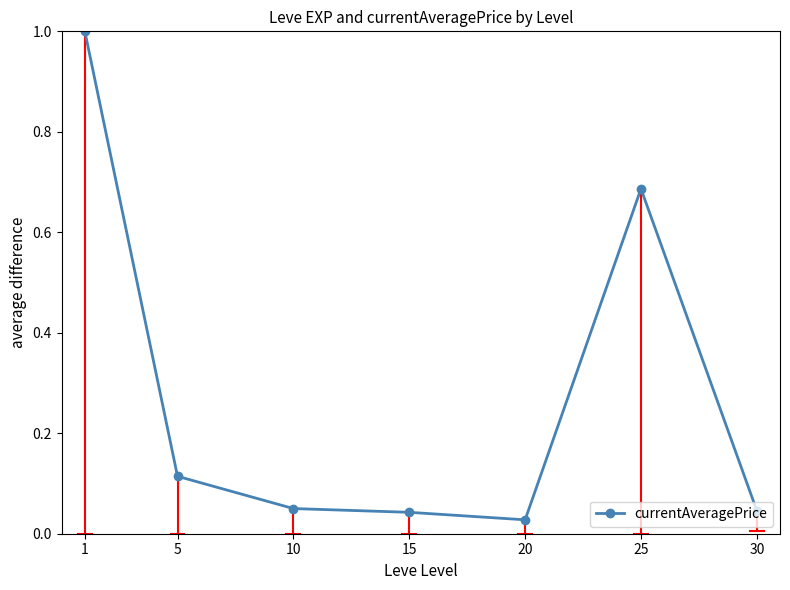

What is the value of the 1st point from the left?

1.0